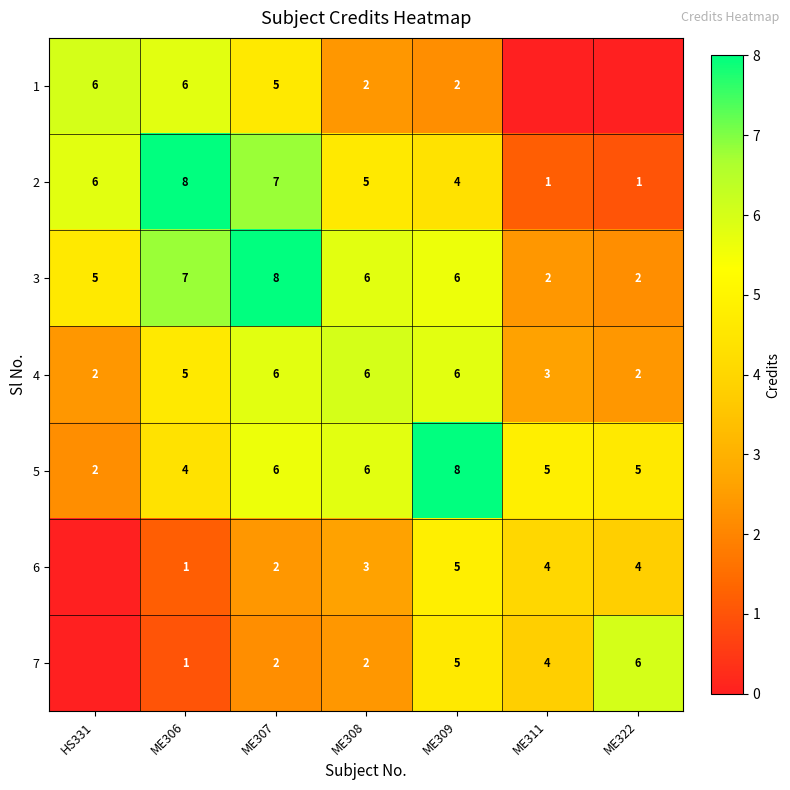

Which series changed the most between ME307 and ME308?

1